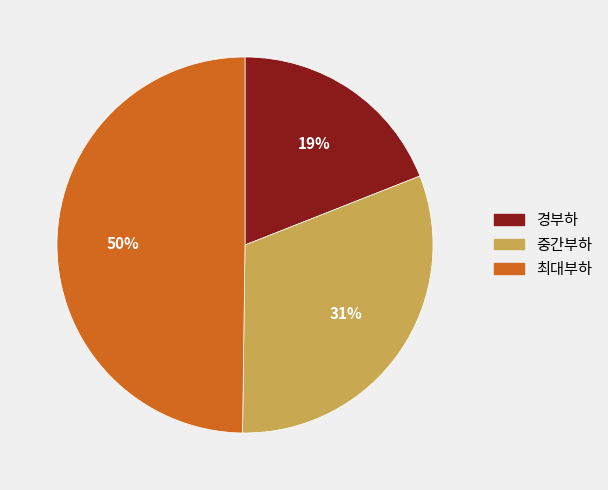

What is the largest slice in the pie chart?

최대부하